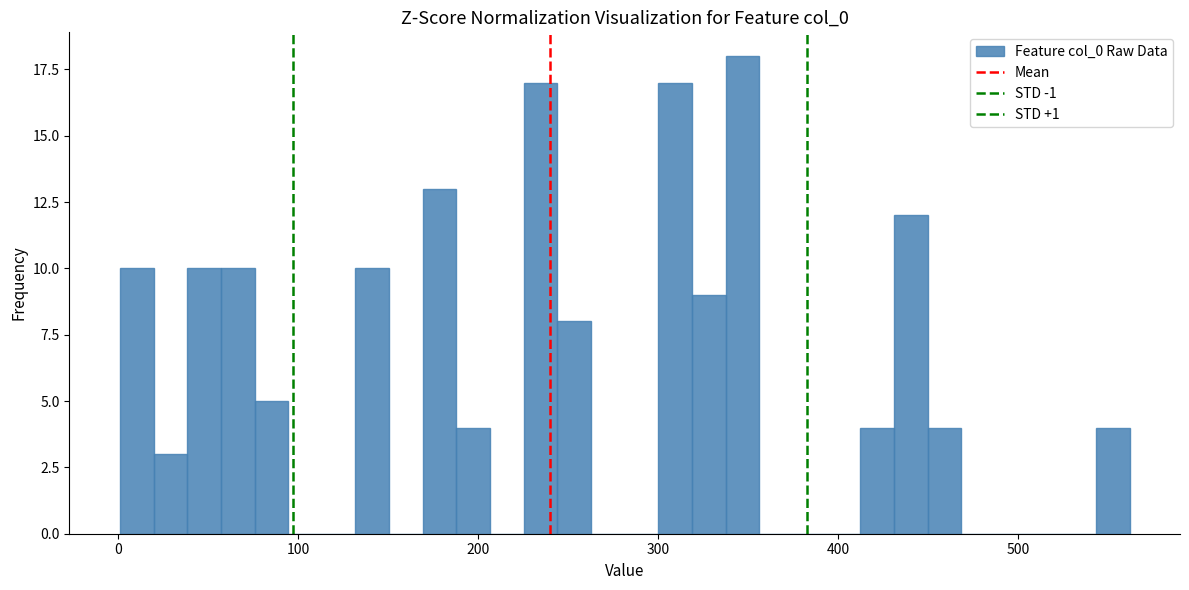

Around what value on the x-axis is the tallest bar? Give the approximate position of its centre, as read against the axis.

350